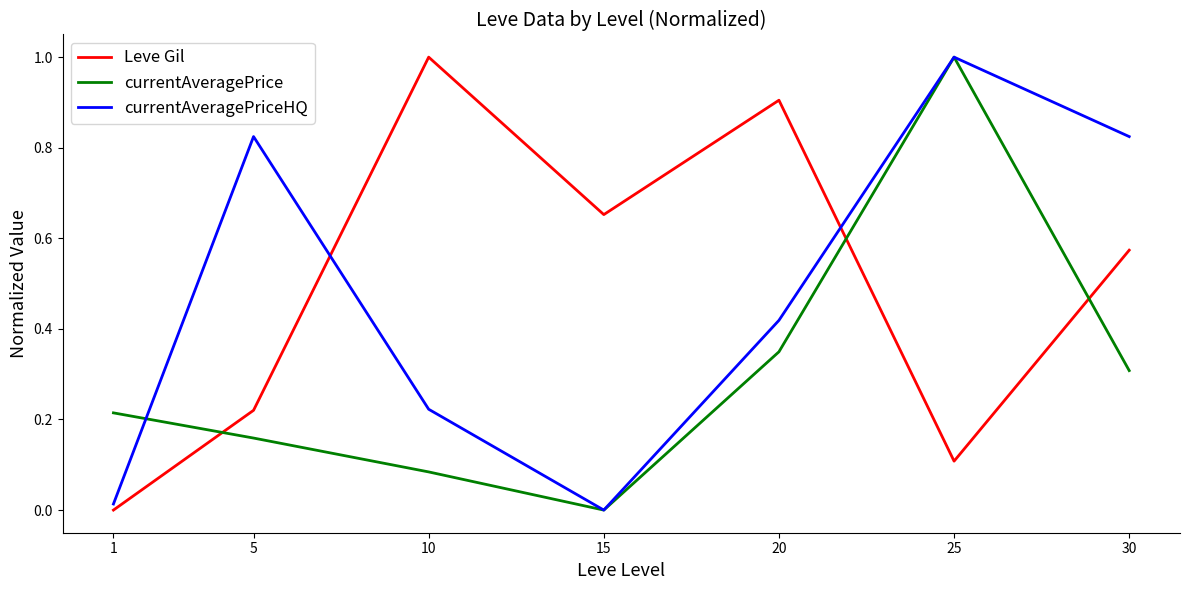

Count the number of categories in the chart.

7